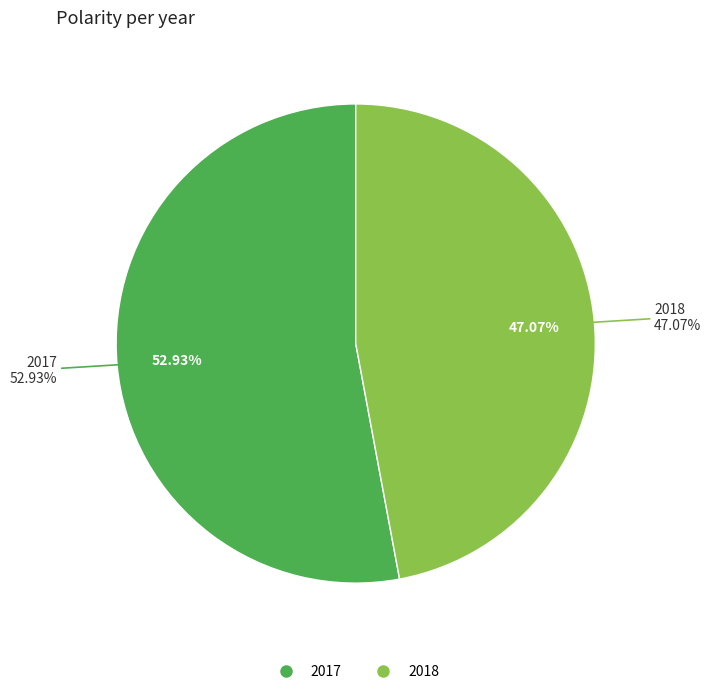

Which category accounts for the majority?

2017